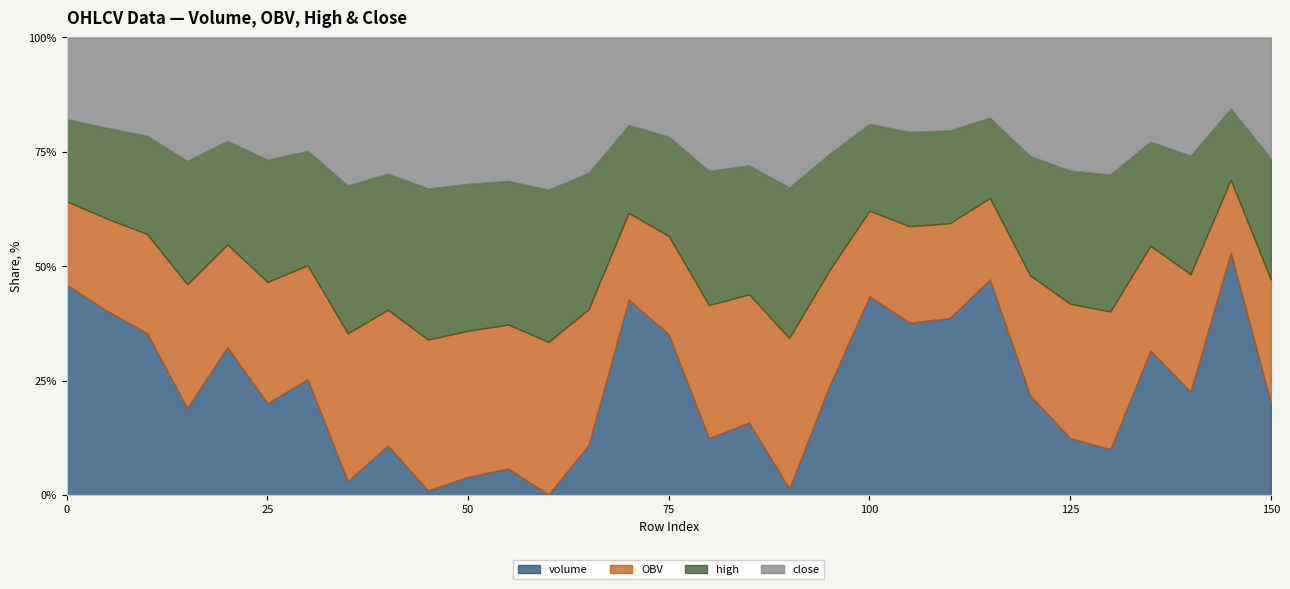

What is the average value of the OBV series?

2994.4